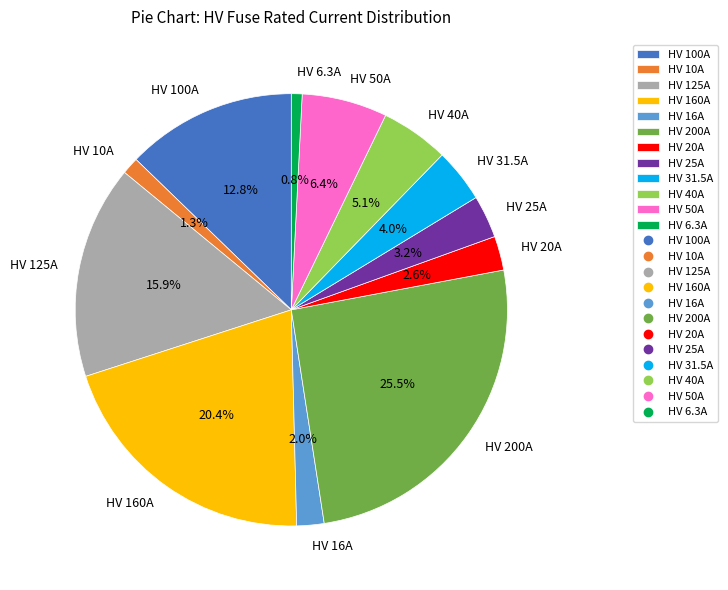

The HV 50A slice represents 1% of the pie. True or false?

False